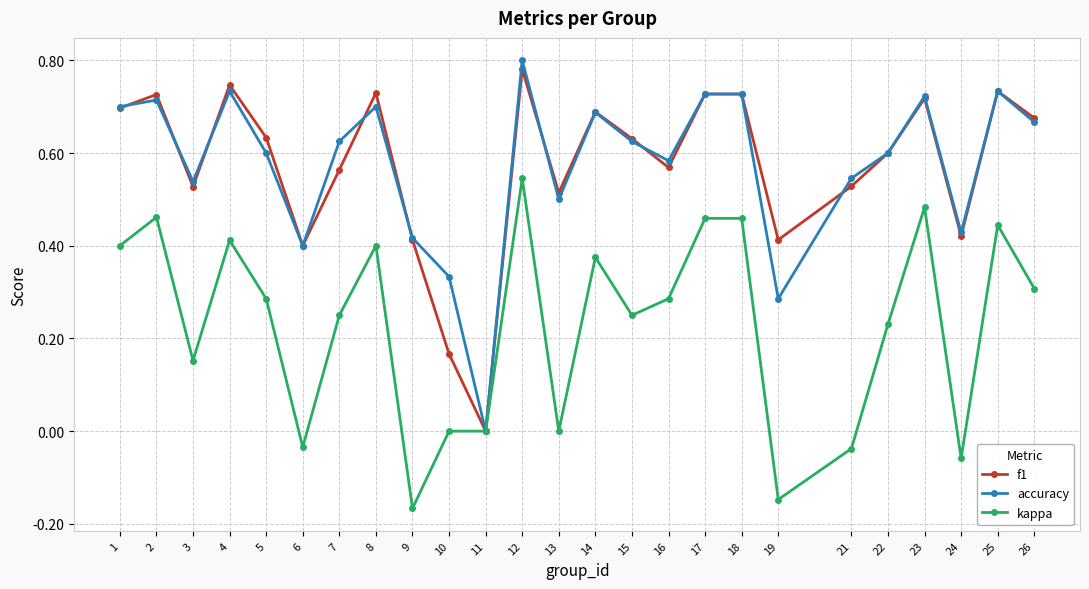

How many data points in accuracy are above 0?

24